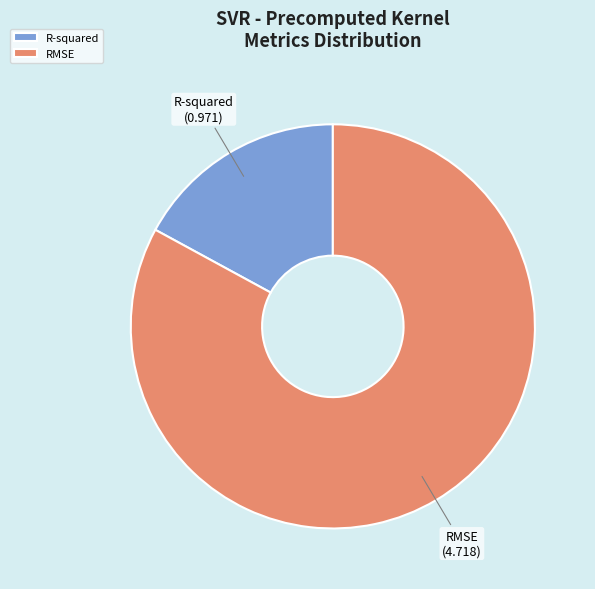

Is the sum of R-squared and RMSE greater than half?

Yes